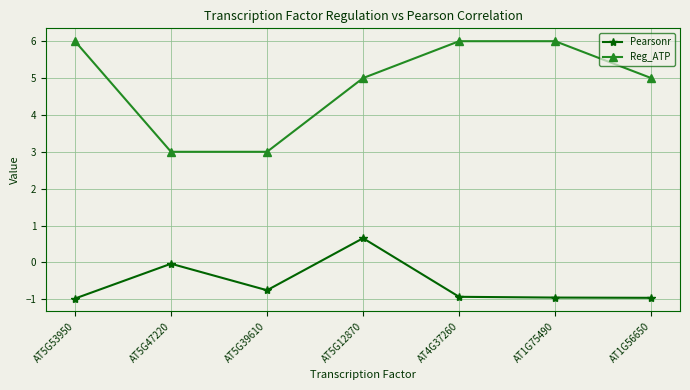

Which series has the largest range (max minus min)?

Reg_ATP